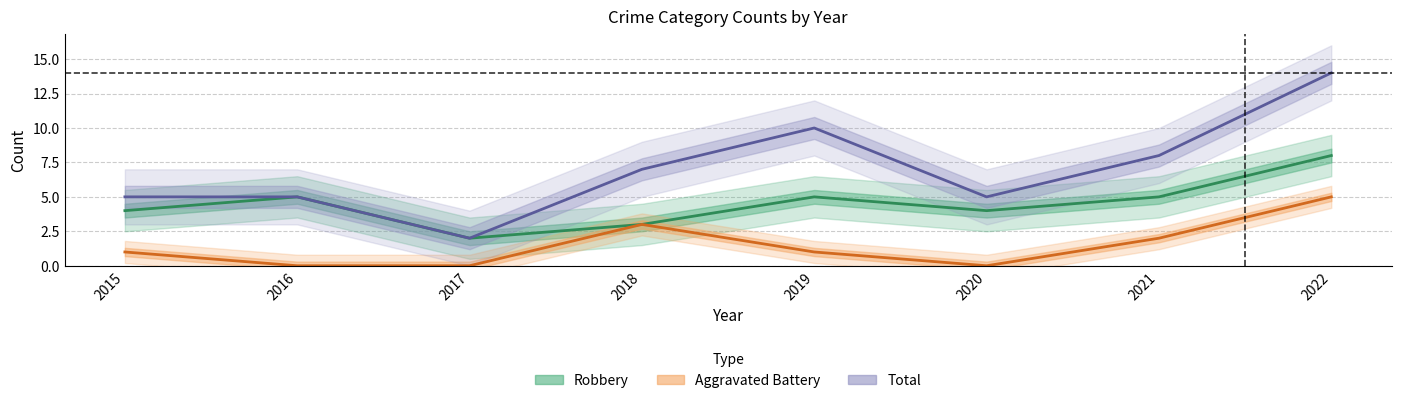

What is the lowest value of the Total series?

2